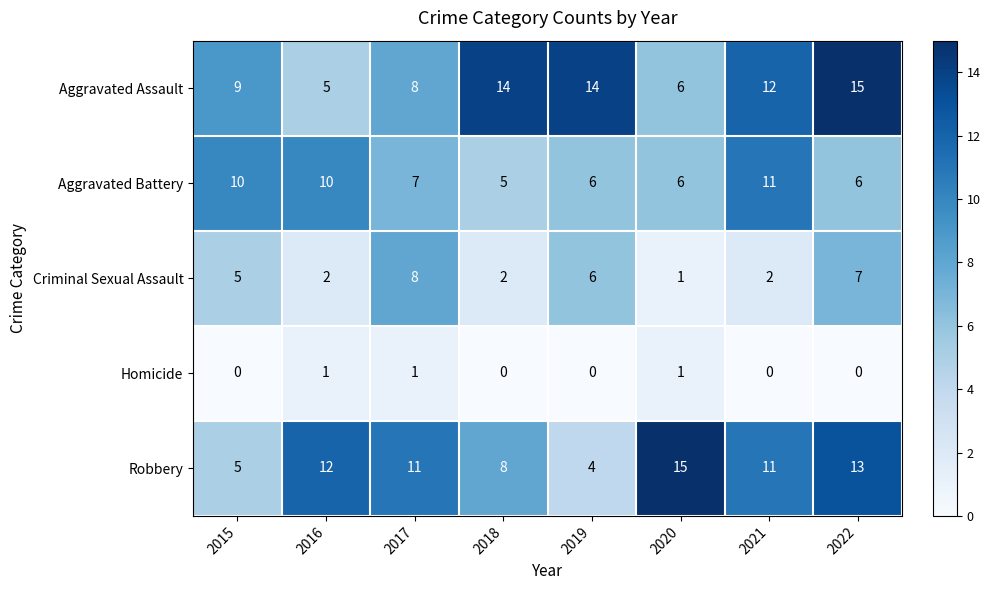

Which series has the largest range (max minus min)?

Robbery